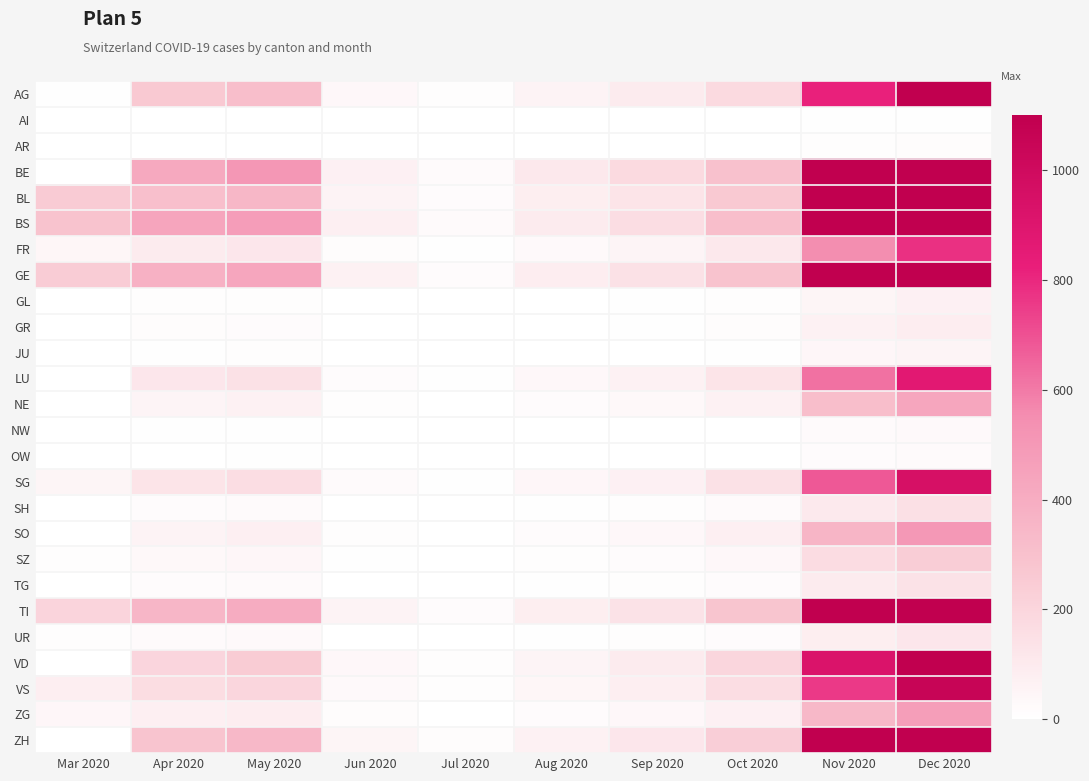

Reading left to right, list all the values displayed in this chart.

AG: Mar 2020=7	Apr 2020=258	May 2020=310	Jun 2020=38	Jul 2020=12	Aug 2020=60	Sep 2020=95	Oct 2020=180	Nov 2020=820	Dec 2020=1100
AI: Mar 2020=0	Apr 2020=0	May 2020=0	Jun 2020=0	Jul 2020=0	Aug 2020=0	Sep 2020=0	Oct 2020=0	Nov 2020=5	Dec 2020=8
AR: Mar 2020=0	Apr 2020=0	May 2020=0	Jun 2020=0	Jul 2020=0	Aug 2020=0	Sep 2020=0	Oct 2020=0	Nov 2020=10	Dec 2020=15
BE: Mar 2020=0	Apr 2020=420	May 2020=510	Jun 2020=70	Jul 2020=25	Aug 2020=110	Sep 2020=180	Oct 2020=300	Nov 2020=1500	Dec 2020=2100
BL: Mar 2020=251	Apr 2020=309	May 2020=350	Jun 2020=58	Jul 2020=18	Aug 2020=85	Sep 2020=130	Oct 2020=260	Nov 2020=1200	Dec 2020=1650
BS: Mar 2020=292	Apr 2020=434	May 2020=480	Jun 2020=75	Jul 2020=22	Aug 2020=95	Sep 2020=160	Oct 2020=310	Nov 2020=1400	Dec 2020=1900
FR: Mar 2020=46	Apr 2020=95	May 2020=120	Jun 2020=15	Jul 2020=5	Aug 2020=30	Sep 2020=55	Oct 2020=110	Nov 2020=550	Dec 2020=780
GE: Mar 2020=241	Apr 2020=380	May 2020=430	Jun 2020=65	Jul 2020=20	Aug 2020=88	Sep 2020=145	Oct 2020=290	Nov 2020=1350	Dec 2020=1800
GL: Mar 2020=0	Apr 2020=10	May 2020=12	Jun 2020=2	Jul 2020=0	Aug 2020=3	Sep 2020=5	Oct 2020=10	Nov 2020=50	Dec 2020=70
GR: Mar 2020=0	Apr 2020=15	May 2020=18	Jun 2020=3	Jul 2020=1	Aug 2020=4	Sep 2020=7	Oct 2020=14	Nov 2020=65	Dec 2020=90
JU: Mar 2020=0	Apr 2020=8	May 2020=10	Jun 2020=1	Jul 2020=0	Aug 2020=2	Sep 2020=4	Oct 2020=8	Nov 2020=40	Dec 2020=55
LU: Mar 2020=0	Apr 2020=120	May 2020=145	Jun 2020=20	Jul 2020=6	Aug 2020=35	Sep 2020=65	Oct 2020=130	Nov 2020=620	Dec 2020=870
NE: Mar 2020=0	Apr 2020=55	May 2020=68	Jun 2020=10	Jul 2020=3	Aug 2020=18	Sep 2020=32	Oct 2020=65	Nov 2020=310	Dec 2020=430
NW: Mar 2020=0	Apr 2020=5	May 2020=6	Jun 2020=1	Jul 2020=0	Aug 2020=1	Sep 2020=2	Oct 2020=4	Nov 2020=22	Dec 2020=30
OW: Mar 2020=0	Apr 2020=4	May 2020=5	Jun 2020=1	Jul 2020=0	Aug 2020=1	Sep 2020=2	Oct 2020=3	Nov 2020=18	Dec 2020=25
SG: Mar 2020=49	Apr 2020=130	May 2020=160	Jun 2020=22	Jul 2020=7	Aug 2020=40	Sep 2020=72	Oct 2020=145	Nov 2020=680	Dec 2020=950
SH: Mar 2020=0	Apr 2020=18	May 2020=22	Jun 2020=3	Jul 2020=1	Aug 2020=6	Sep 2020=11	Oct 2020=22	Nov 2020=105	Dec 2020=148
SO: Mar 2020=0	Apr 2020=60	May 2020=74	Jun 2020=11	Jul 2020=3	Aug 2020=20	Sep 2020=38	Oct 2020=75	Nov 2020=360	Dec 2020=500
SZ: Mar 2020=10	Apr 2020=32	May 2020=40	Jun 2020=6	Jul 2020=2	Aug 2020=10	Sep 2020=18	Oct 2020=36	Nov 2020=170	Dec 2020=240
TG: Mar 2020=0	Apr 2020=18	May 2020=22	Jun 2020=3	Jul 2020=1	Aug 2020=6	Sep 2020=10	Oct 2020=20	Nov 2020=98	Dec 2020=138
TI: Mar 2020=202	Apr 2020=355	May 2020=400	Jun 2020=60	Jul 2020=18	Aug 2020=82	Sep 2020=140	Oct 2020=275	Nov 2020=1280	Dec 2020=1750
UR: Mar 2020=11	Apr 2020=22	May 2020=26	Jun 2020=4	Jul 2020=1	Aug 2020=5	Sep 2020=9	Oct 2020=18	Nov 2020=85	Dec 2020=120
VD: Mar 2020=0	Apr 2020=200	May 2020=245	Jun 2020=35	Jul 2020=11	Aug 2020=55	Sep 2020=98	Oct 2020=195	Nov 2020=920	Dec 2020=1280
VS: Mar 2020=81	Apr 2020=165	May 2020=195	Jun 2020=28	Jul 2020=9	Aug 2020=45	Sep 2020=80	Oct 2020=160	Nov 2020=760	Dec 2020=1050
ZG: Mar 2020=39	Apr 2020=75	May 2020=90	Jun 2020=13	Jul 2020=4	Aug 2020=20	Sep 2020=36	Oct 2020=72	Nov 2020=340	Dec 2020=470
ZH: Mar 2020=0	Apr 2020=280	May 2020=340	Jun 2020=48	Jul 2020=15	Aug 2020=68	Sep 2020=118	Oct 2020=235	Nov 2020=1100	Dec 2020=1520